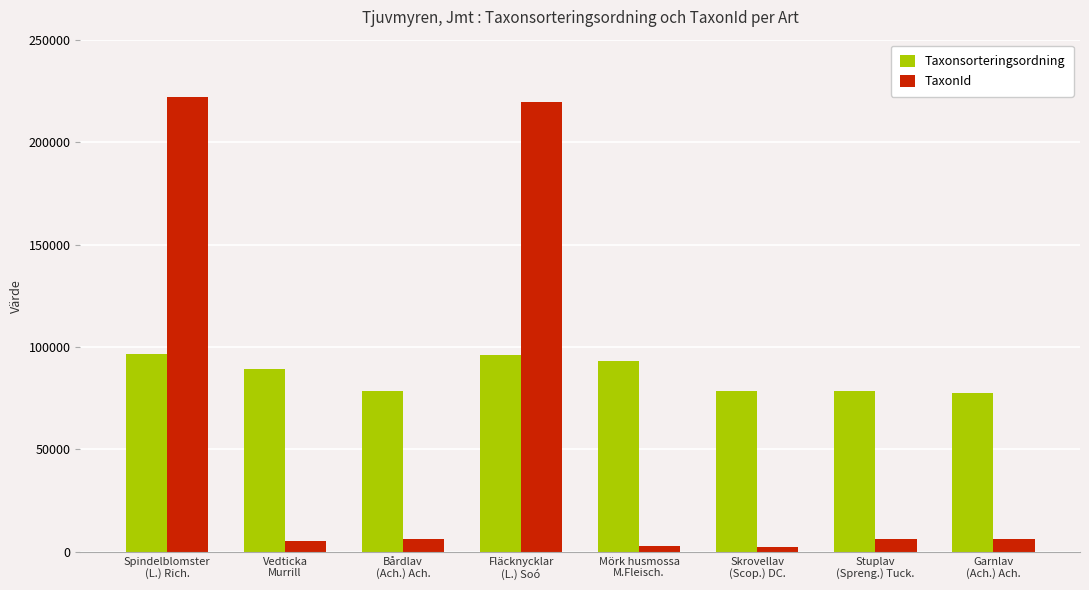

What is the approximate value of Taxonsorteringsordning at Bårdlav
(Ach.) Ach., to the nearest 100?

78600